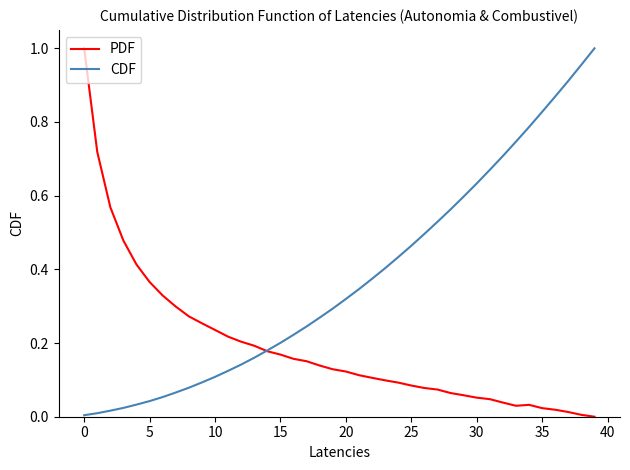

Which series has the largest total across all categories?

CDF